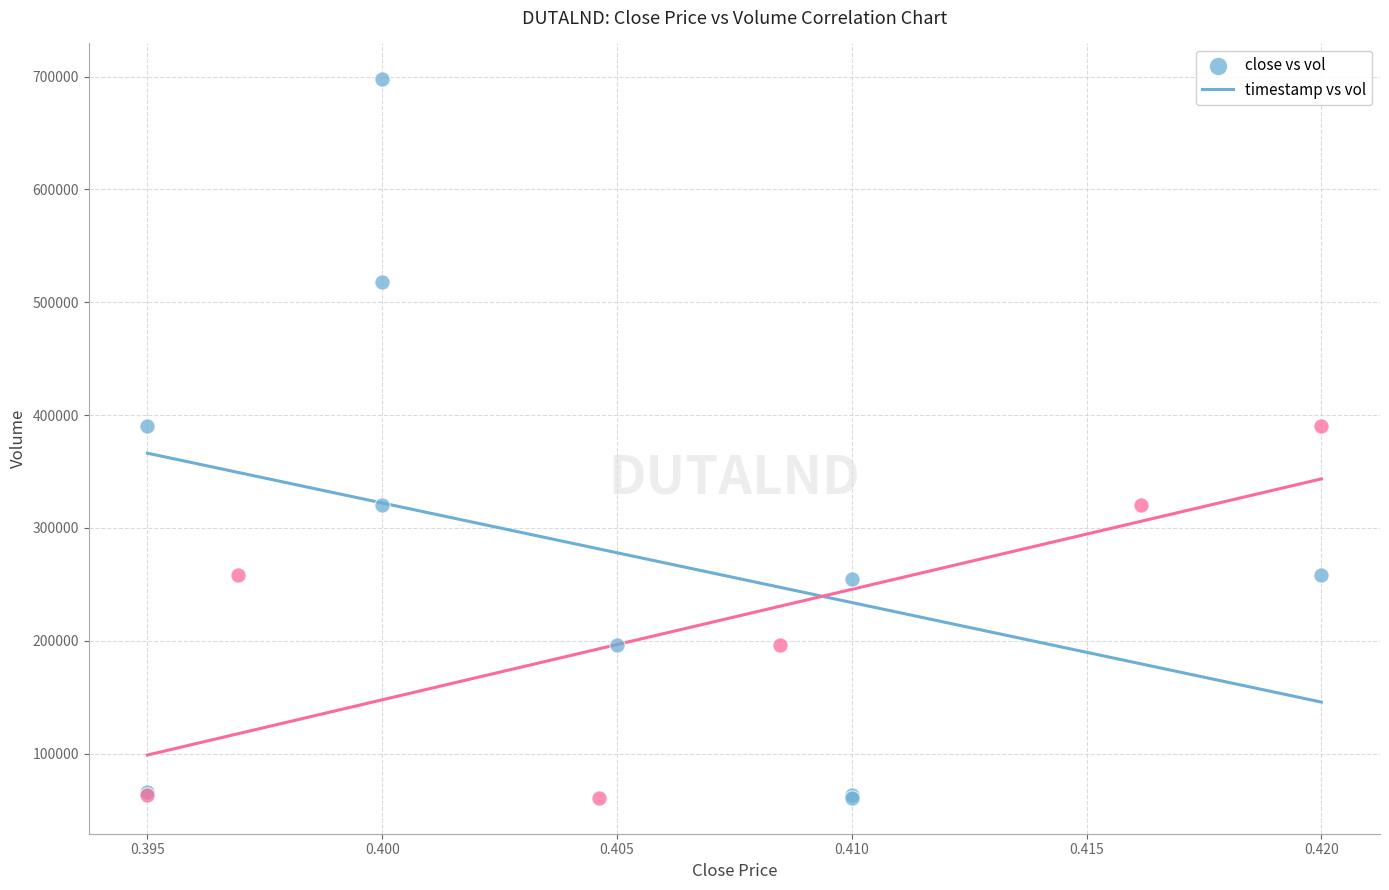

Which series reaches the maximum Y coordinate?

close vs vol